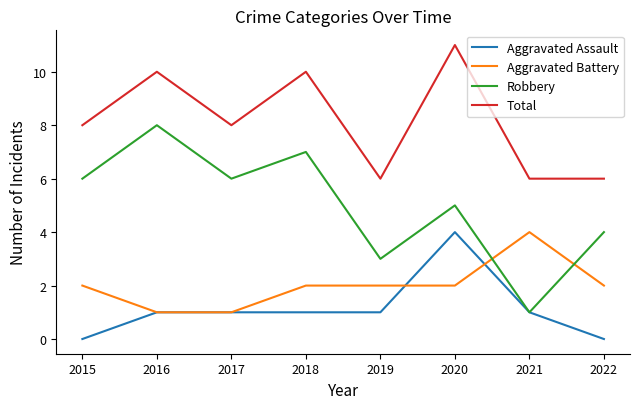

Reading left to right, extract all data points from this chart.

Aggravated Assault: 0	1	1	1	1	4	1	0
Aggravated Battery: 2	1	1	2	2	2	4	2
Robbery: 6	8	6	7	3	5	1	4
Total: 8	10	8	10	6	11	6	6